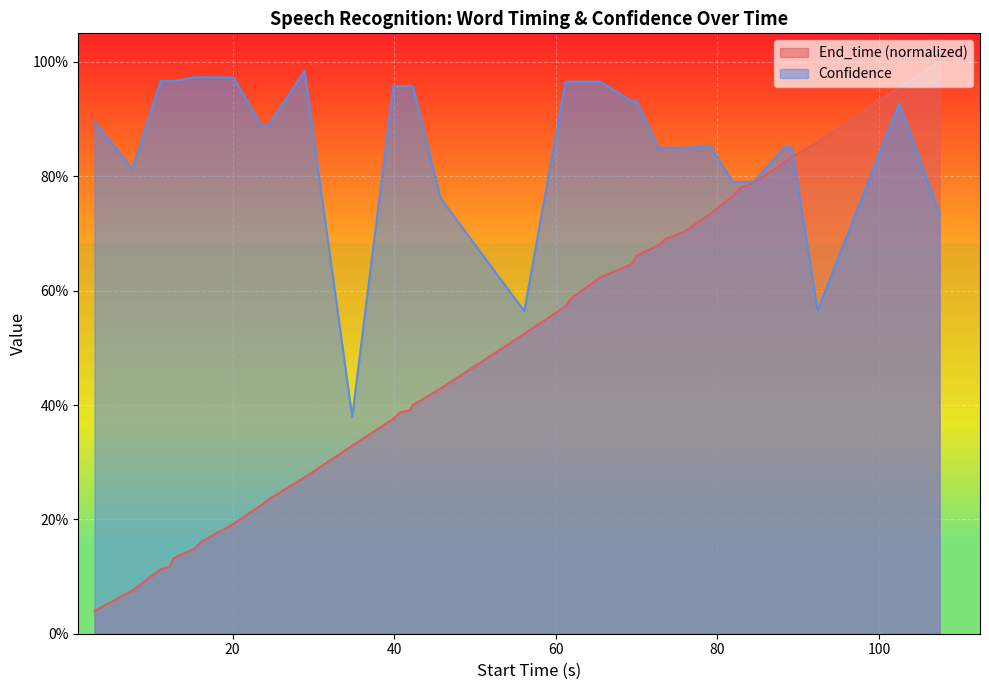

Rank the series by their maximum value, from lowest to highest.

Confidence, End_time (normalized)